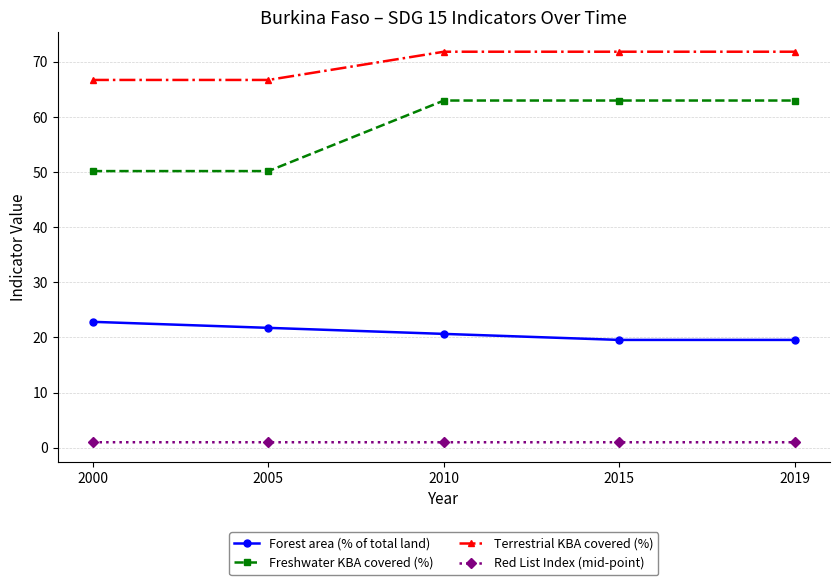

Which series has the largest range (max minus min)?

Freshwater KBA covered (%)